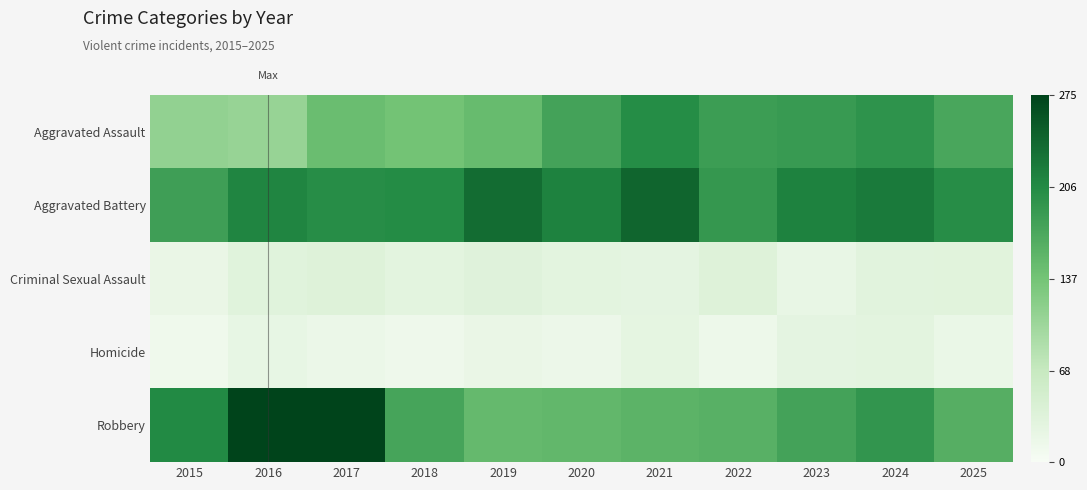

Reading left to right, extract all data points from this chart.

Aggravated Assault: 2015=112	2016=108	2017=146	2018=138	2019=148	2020=178	2021=204	2022=184	2023=187	2024=196	2025=173
Aggravated Battery: 2015=182	2016=211	2017=202	2018=205	2019=236	2020=214	2021=242	2022=191	2023=214	2024=222	2025=202
Criminal Sexual Assault: 2015=19	2016=33	2017=36	2018=28	2019=34	2020=29	2021=26	2022=36	2023=21	2024=31	2025=32
Homicide: 2015=11	2016=22	2017=17	2018=12	2019=19	2020=16	2021=25	2022=15	2023=26	2024=29	2025=18
Robbery: 2015=207	2016=275	2017=275	2018=176	2019=150	2020=152	2021=157	2022=161	2023=178	2024=193	2025=163